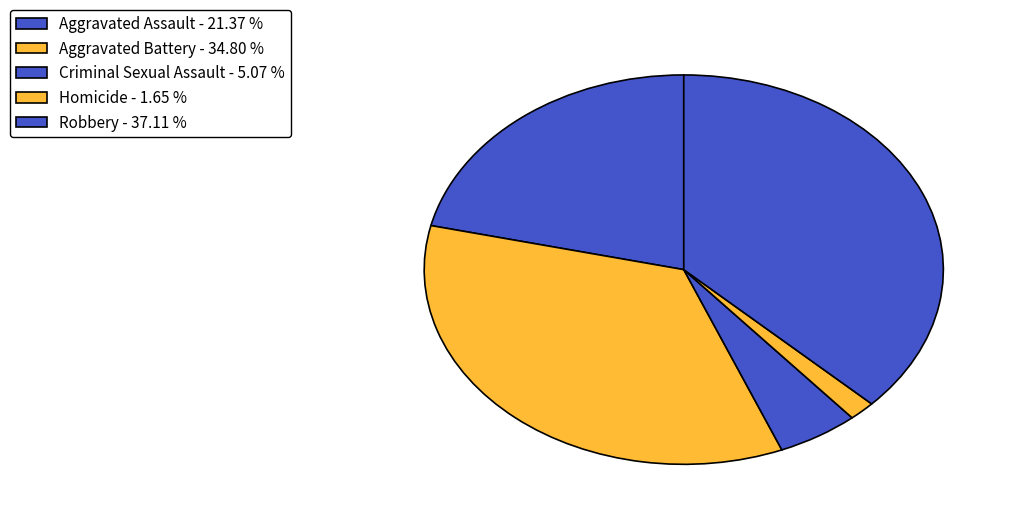

Does any single category account for the majority?

No